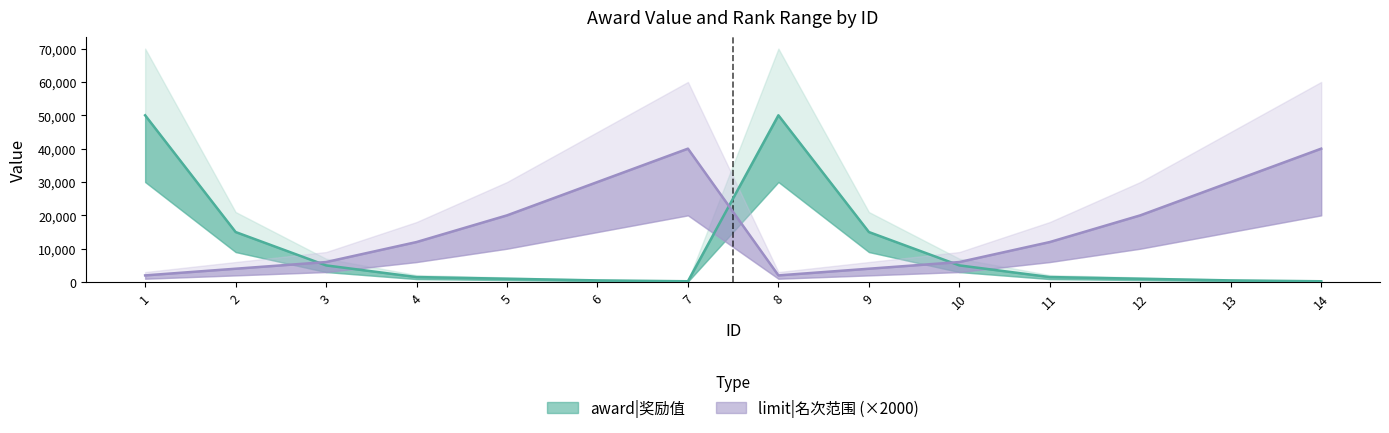

Reading left to right, transcribe all the data shown in this chart.

award: 1=50000	2=15000	3=5000	4=1500	5=1000	6=500	7=240	8=50000	9=15000	10=5000	11=1500	12=1000	13=500	14=240
limit: 1=2000	2=4000	3=6000	4=12000	5=20000	6=30000	7=40000	8=2000	9=4000	10=6000	11=12000	12=20000	13=30000	14=40000